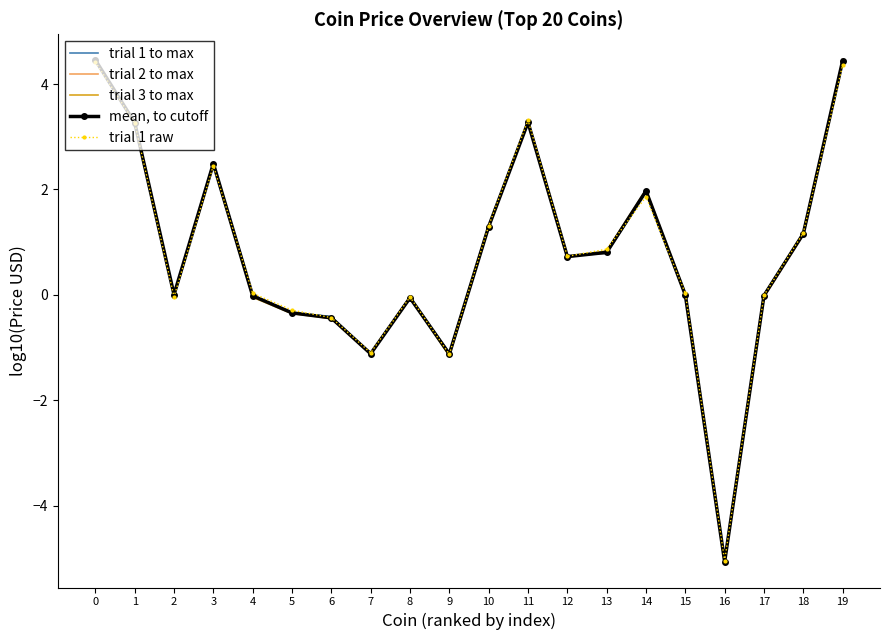

Rank the series at 19 from lowest to highest value.

trial 1 raw, trial 1 to max, trial 2 to max, mean, to cutoff, trial 3 to max